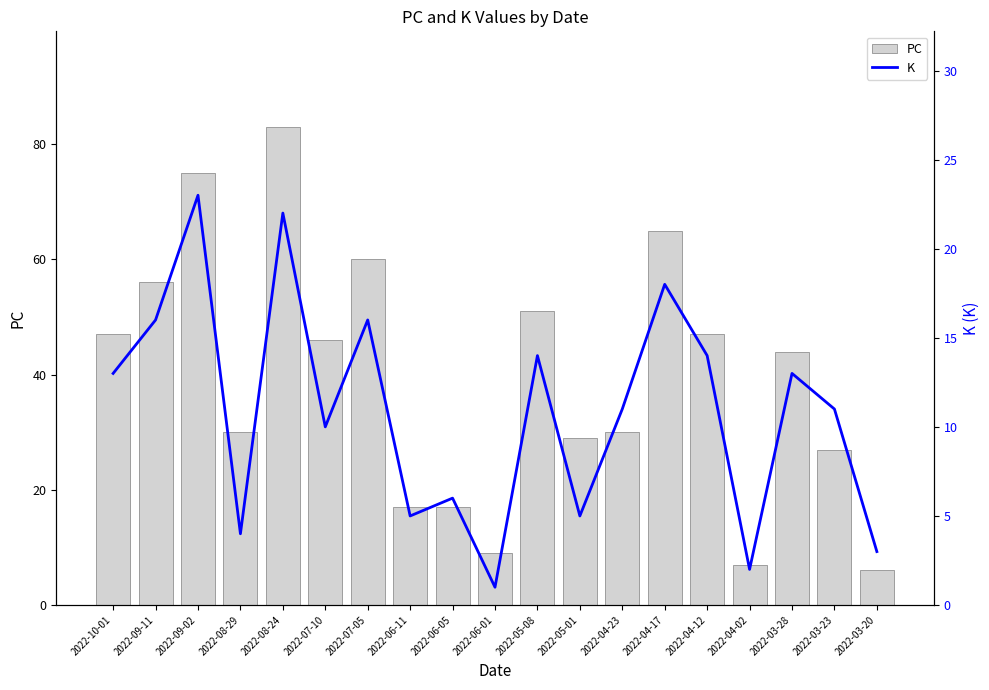

At which category is the sum across all series the highest?

2022-08-24